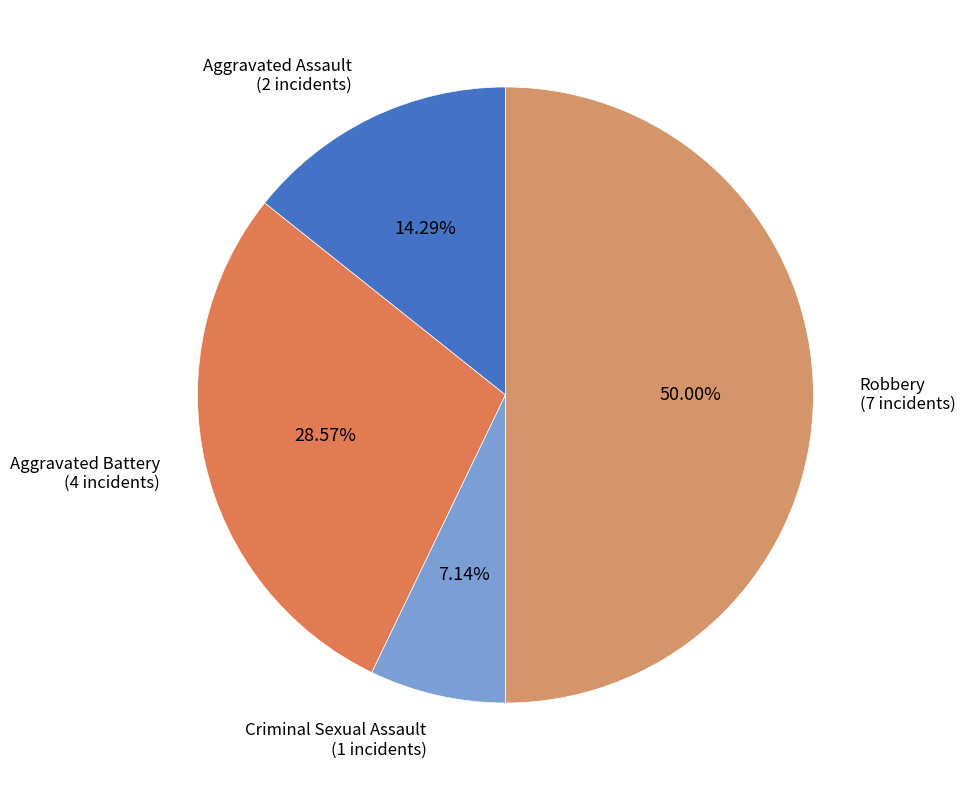

Which slice is the smallest?

Criminal Sexual Assault